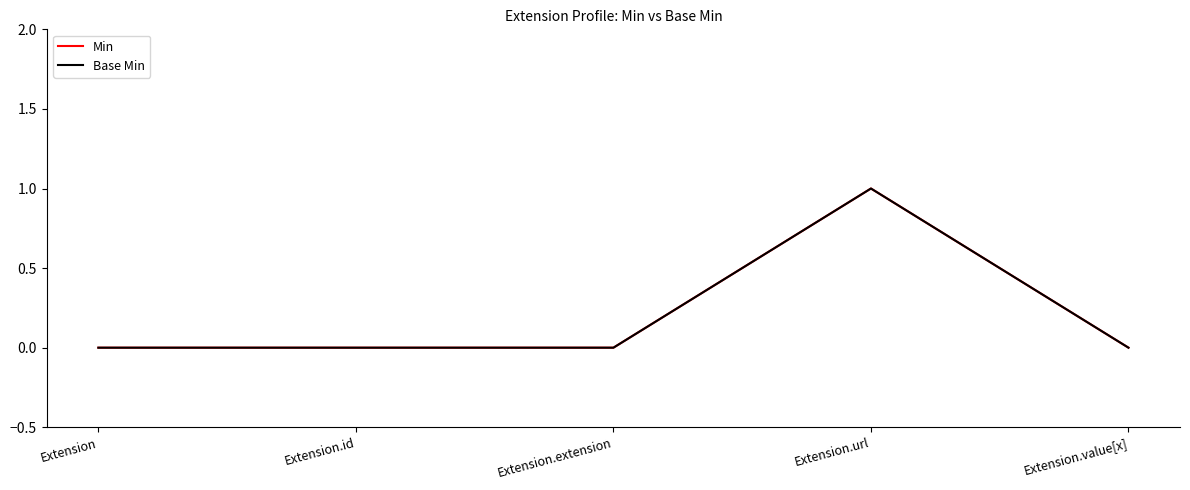

Does the chart display data point markers on the line(s)?

No